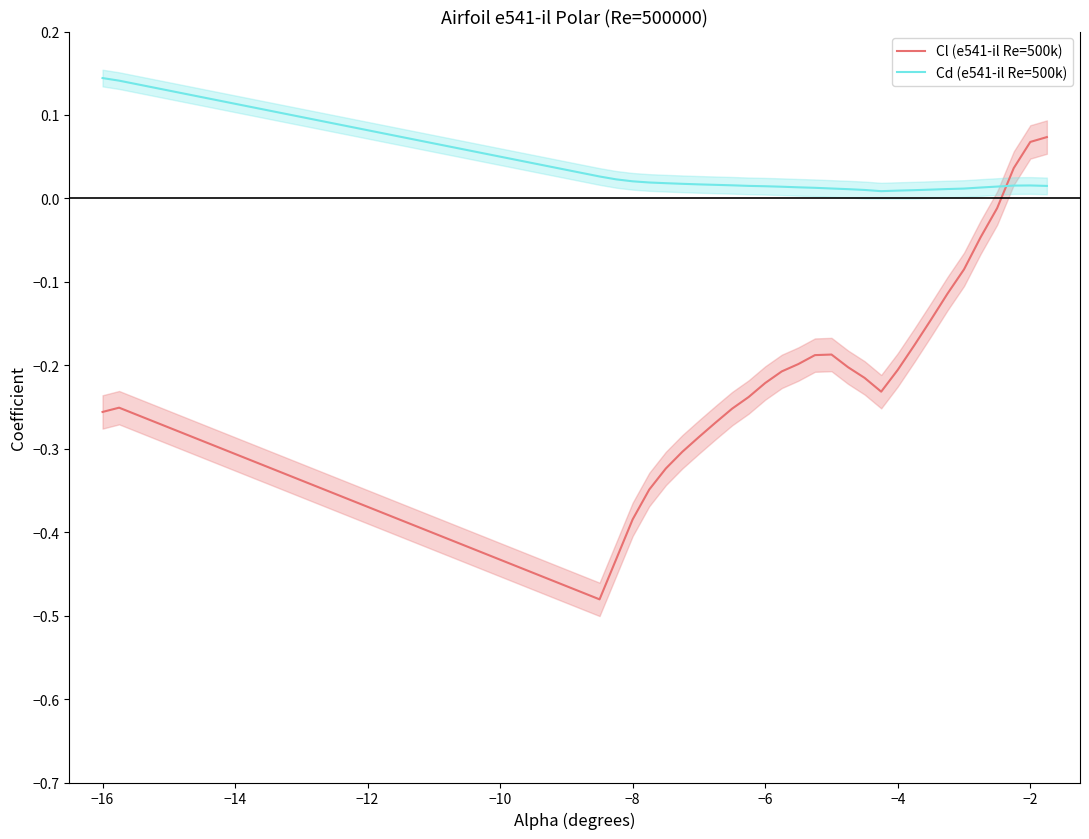

True or false: Cl (e541-il Re=500k) and Cd (e541-il Re=500k) cross at least once.

True